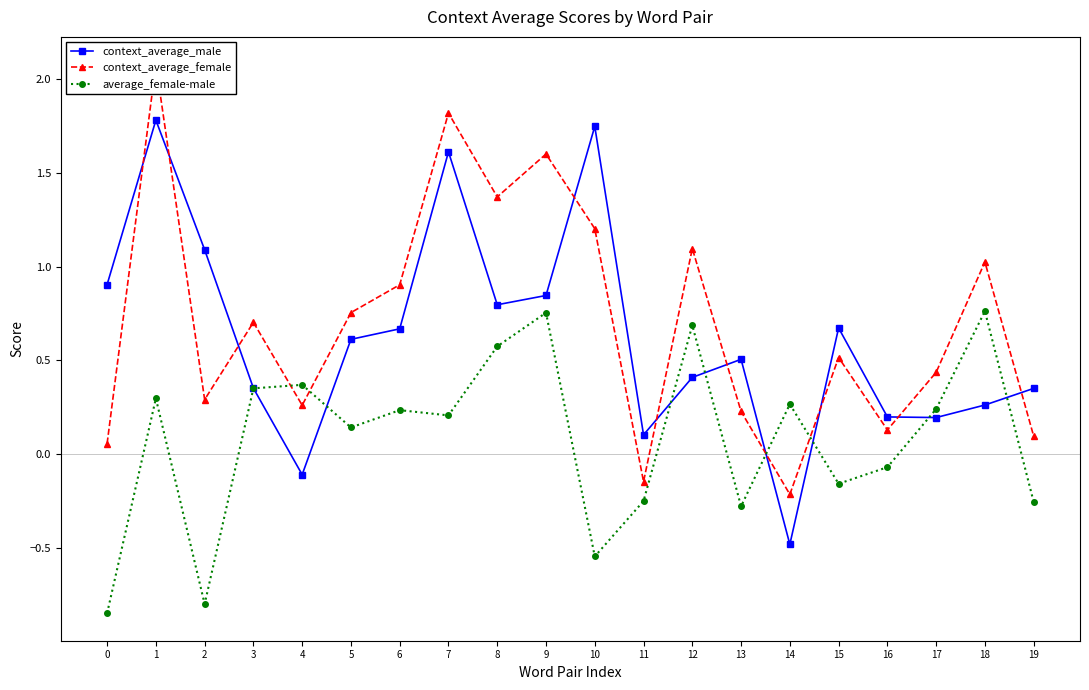

Rank the series by their maximum value, from highest to lowest.

context_average_female, context_average_male, average_female-male